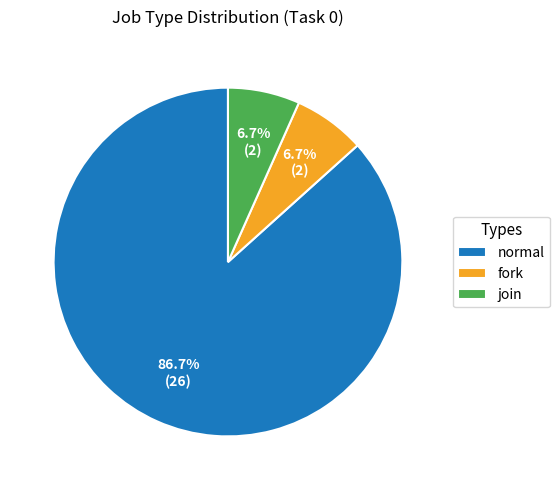

Which slice is the largest?

normal